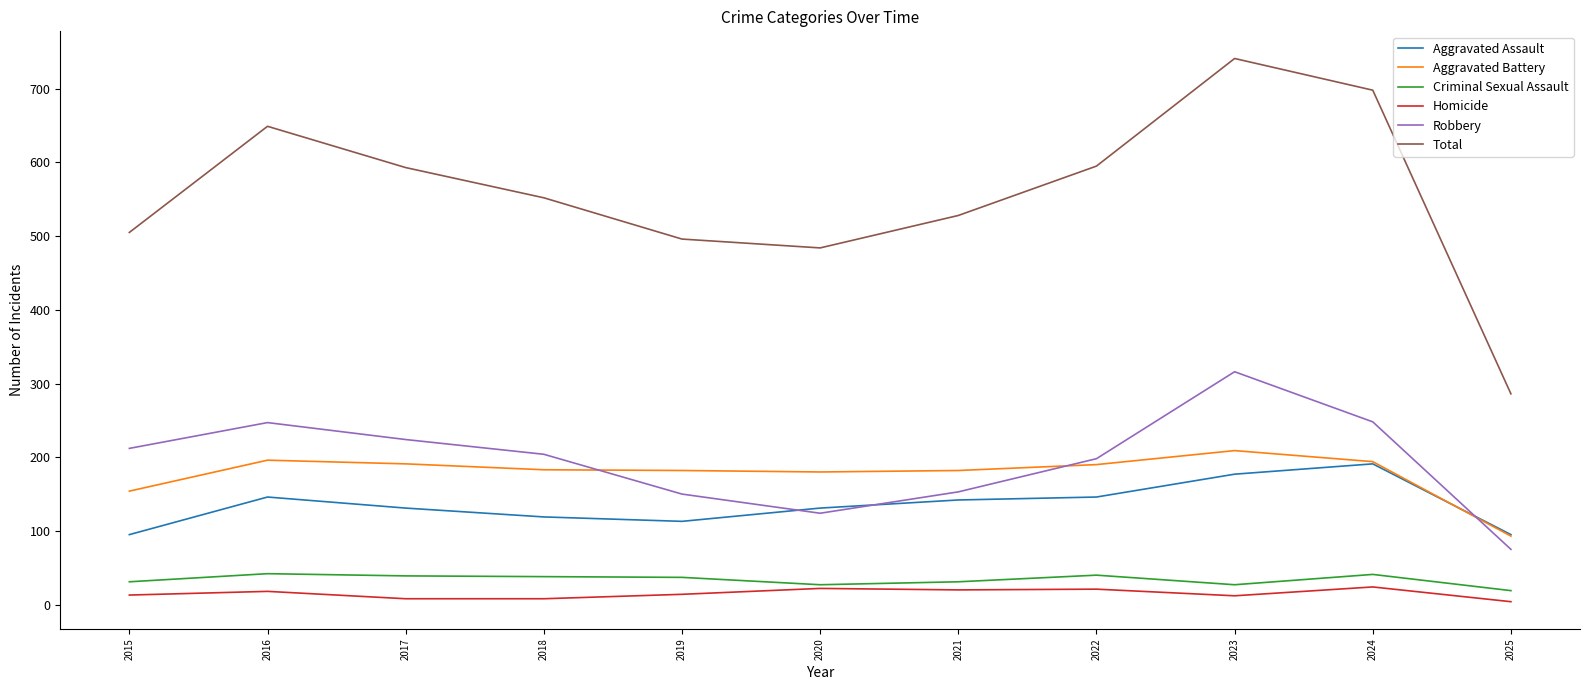

What is the difference between the Aggravated Assault values at 2017 and 2023?

46